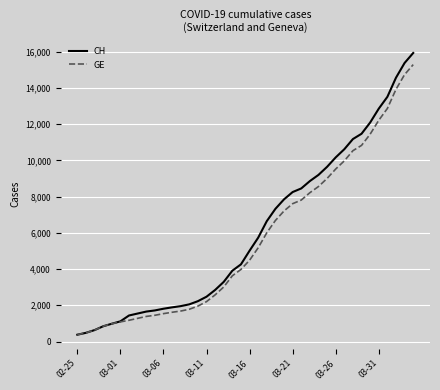

What is the smallest value displayed?

375